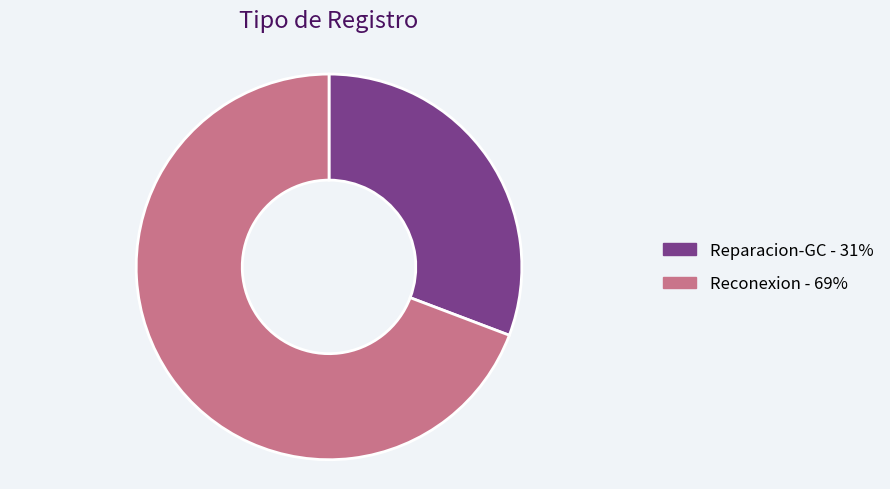

Do Reconexion and Reparacion-GC together represent more than half of the pie?

Yes